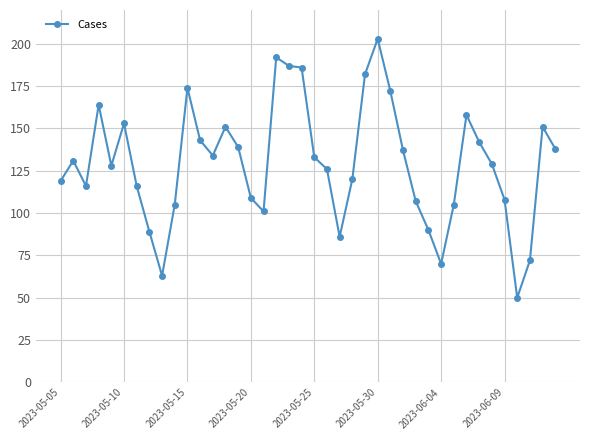

Reading left to right, list all the values displayed in this chart.

119	131	116	164	128	153	116	89	63	105	174	143	134	151	139	109	101	192	187	186	133	126	86	120	182	203	172	137	107	90	70	105	158	142	129	108	50	72	151	138